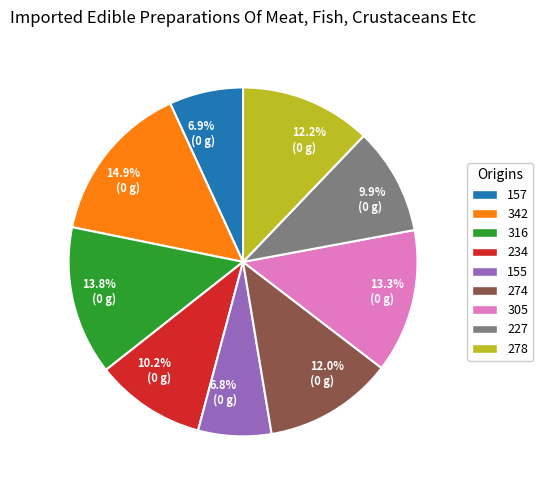

The 342 slice represents 25% of the pie. True or false?

False